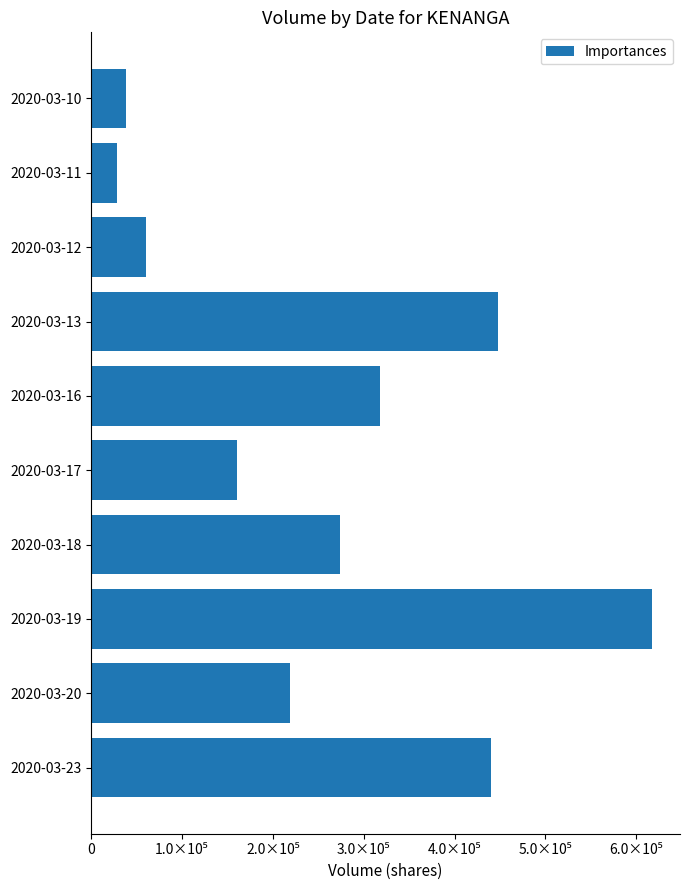

At which category does the chart reach its minimum across all series?

2020-03-11